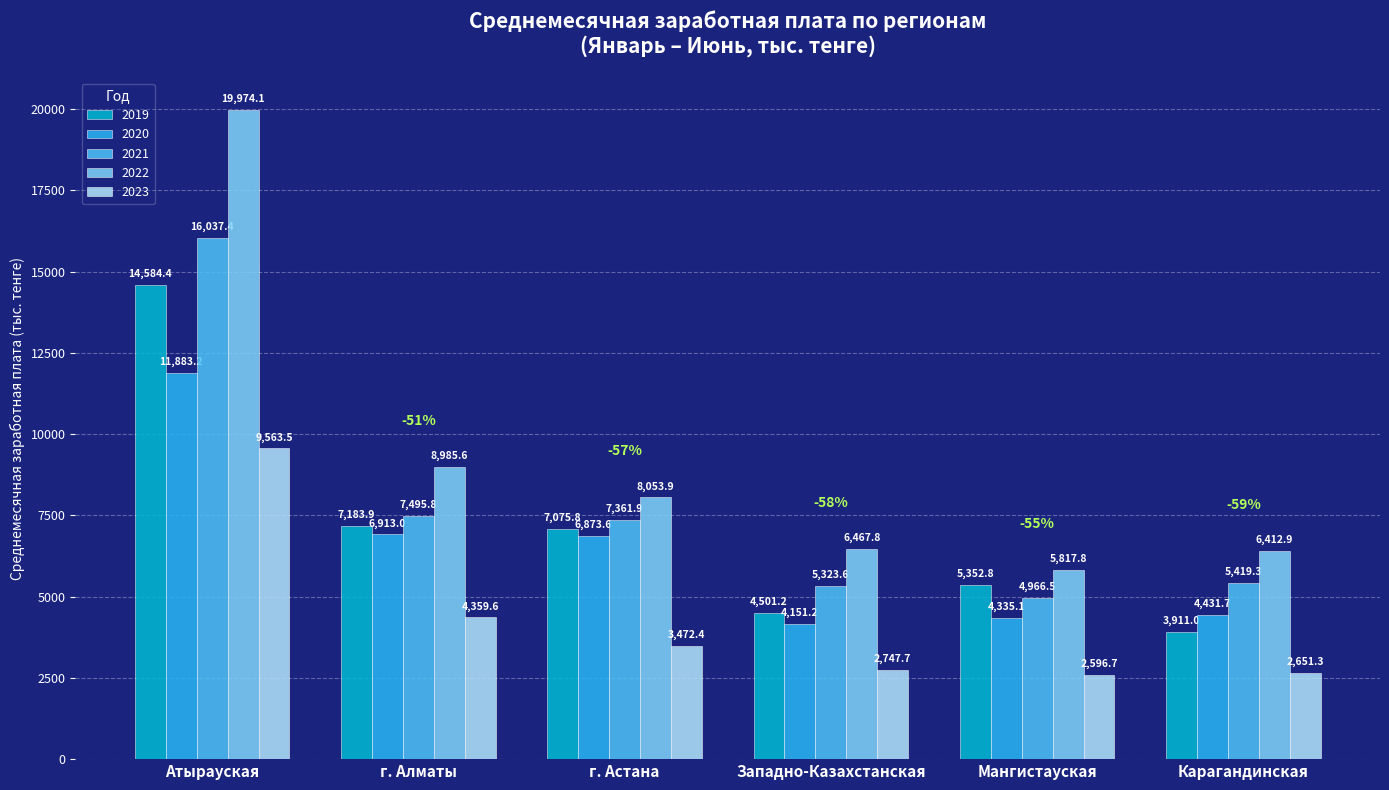

Which series has the widest spread of values?

2022